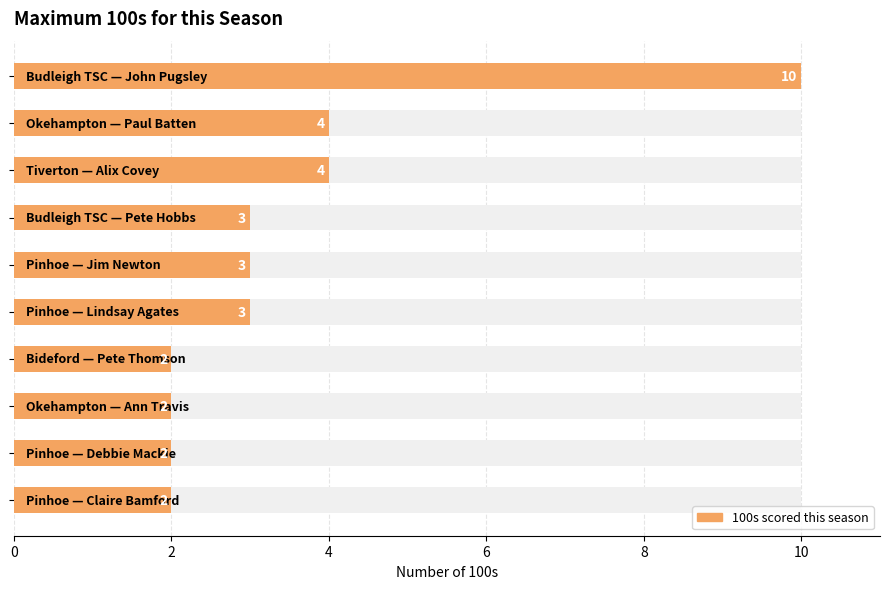

The value at 8 is 3. True or false?

False